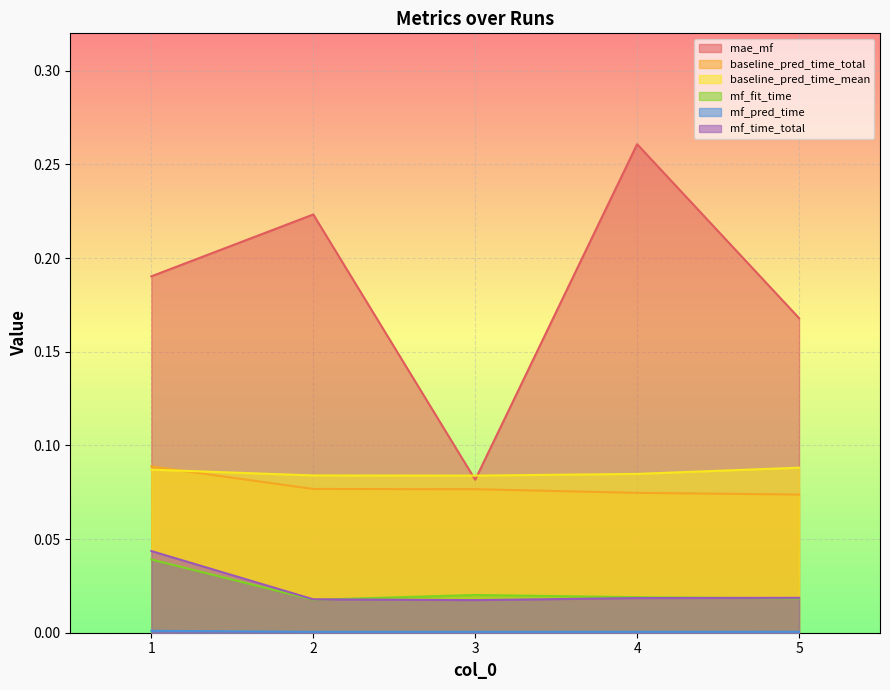

At how many categories does at least one series exceed 0?

5